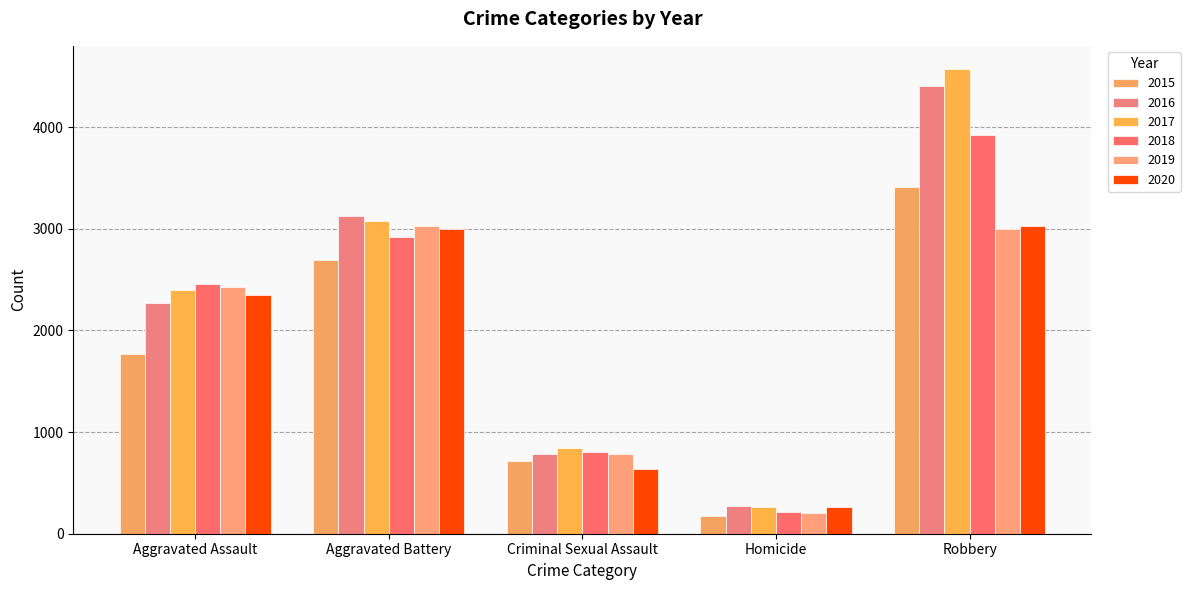

What is the difference between the second highest and minimum values in the 2018 series?

2707